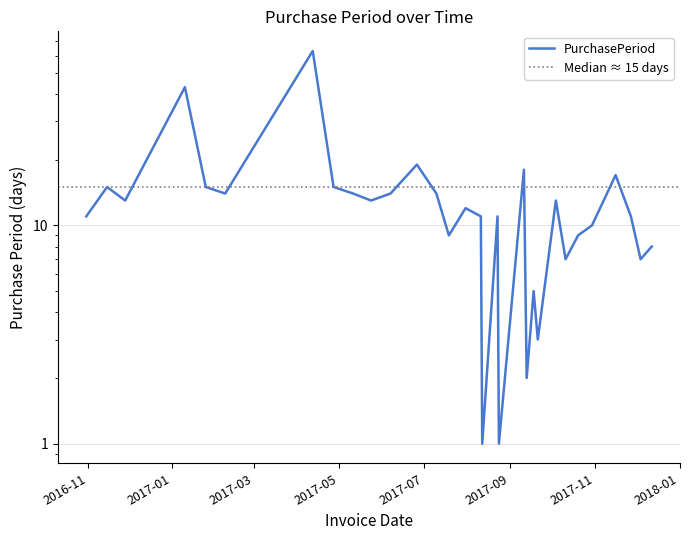

What is the difference between the values at 2017-08-11 and 2017-10-11?

4